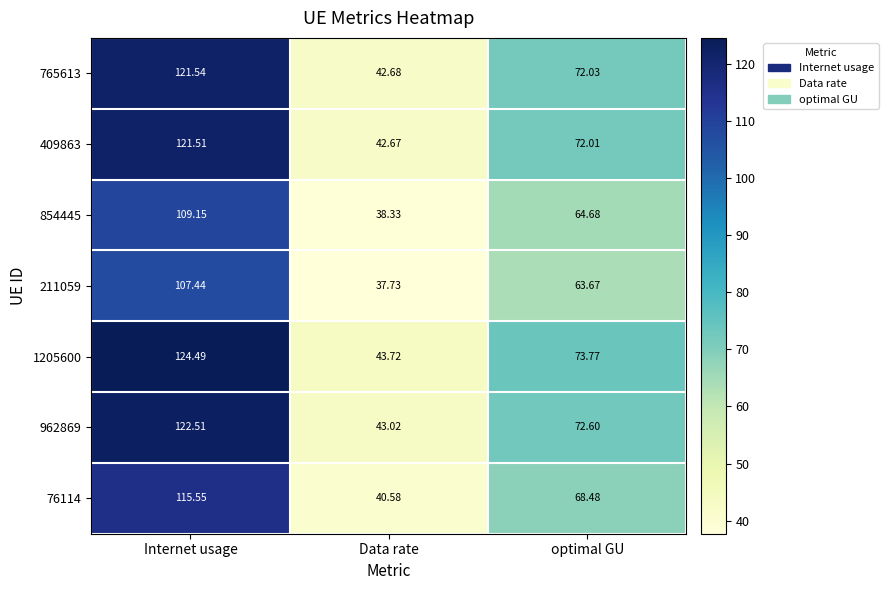

Rank the categories by 962869 value from highest to lowest.

Internet usage, optimal GU, Data rate